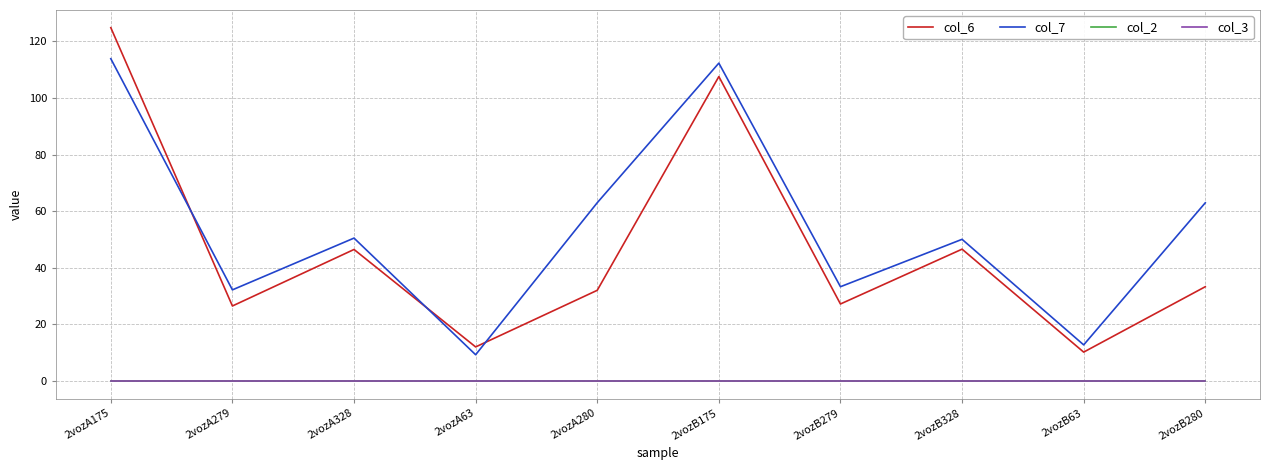

Rank the categories by col_6 value from highest to lowest.

2vozA175, 2vozB175, 2vozB328, 2vozA328, 2vozB280, 2vozA280, 2vozB279, 2vozA279, 2vozA63, 2vozB63